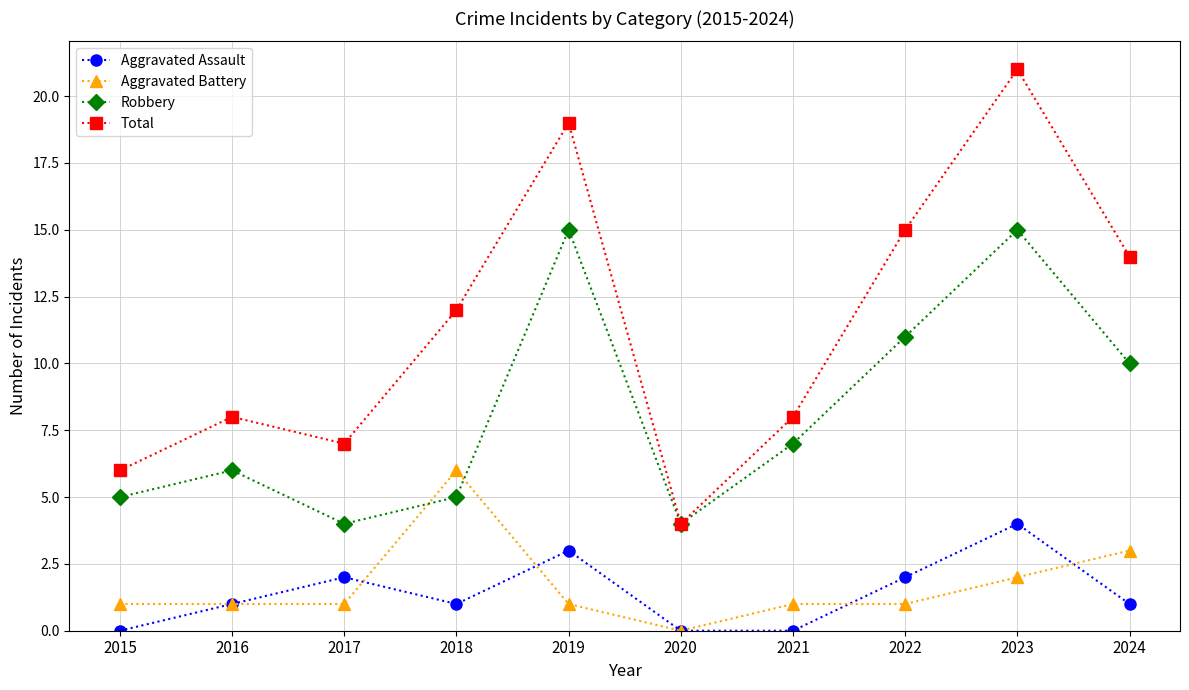

What is the total value across all series at 2020?

8